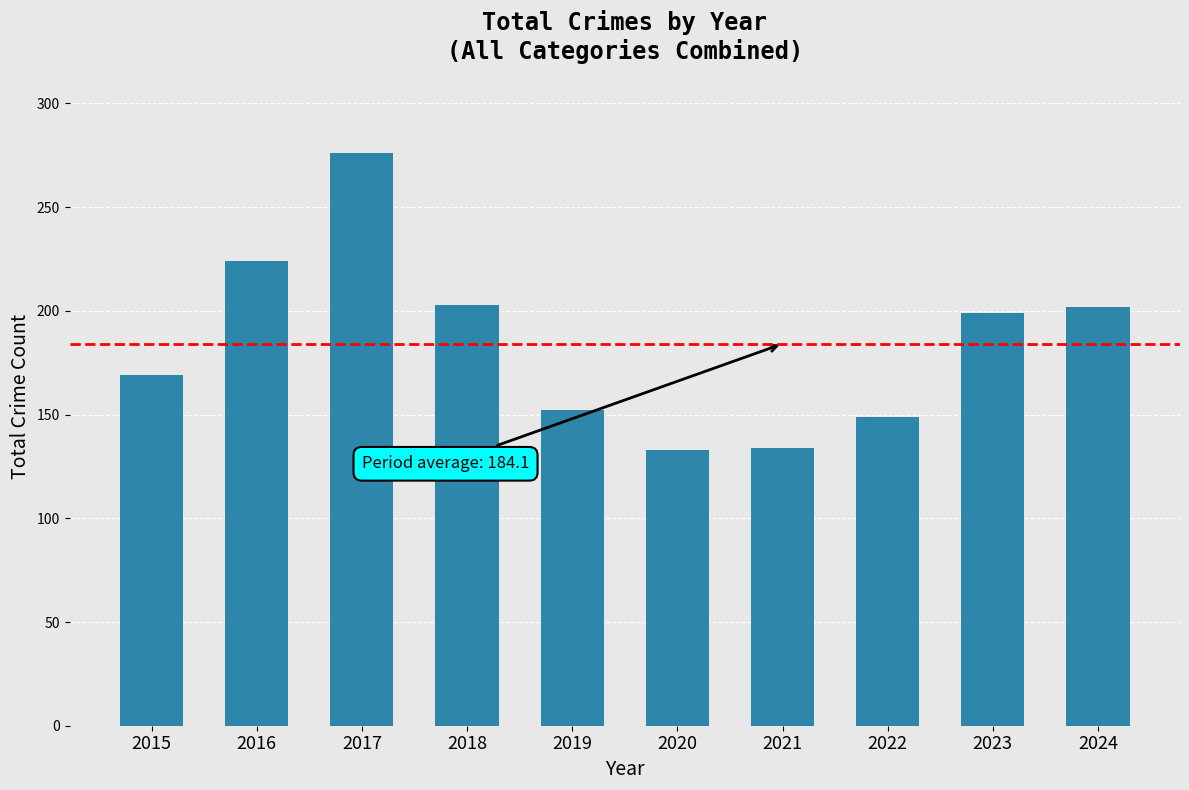

What is the approximate value at 2021?

134